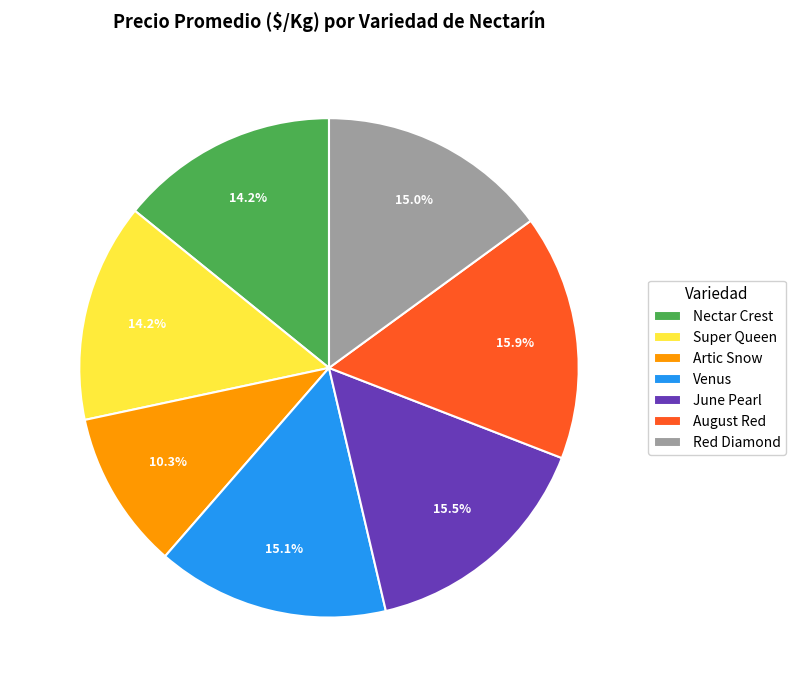

Which category has the smallest portion of the pie?

Artic Snow